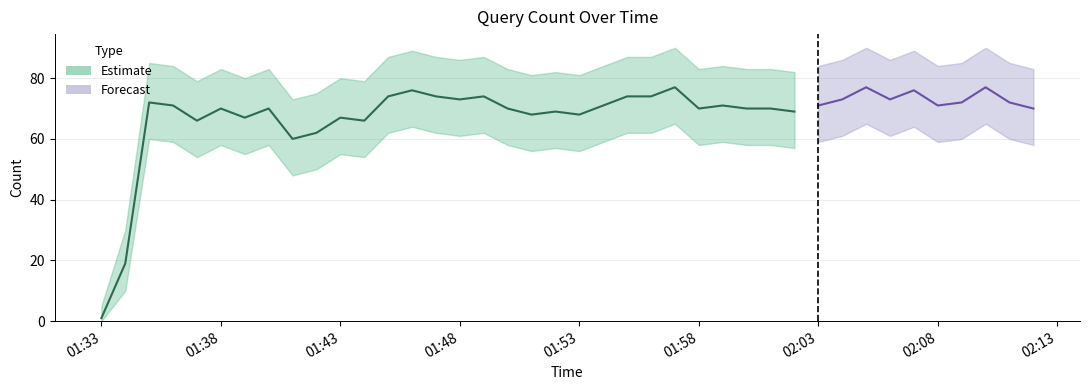

Is the value of Upper at 2019-01-09 01:57:00 greater than the value of Lower at 2019-01-09 01:38:00?

Yes